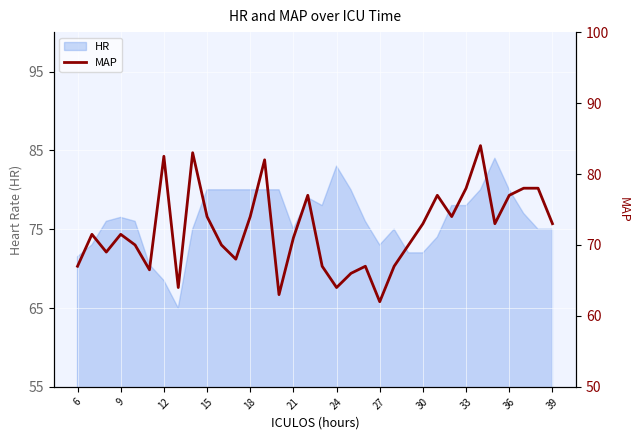

What is the minimum value for HR?

65.0